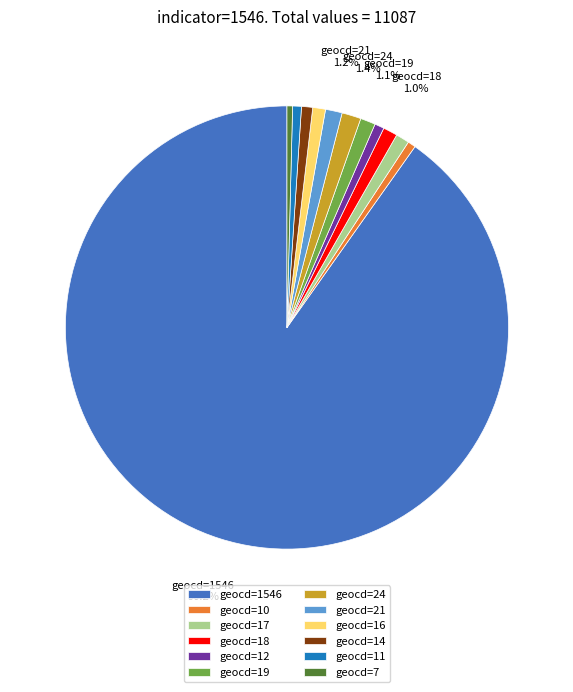

To the nearest percent, what is the combined percentage of geocd=16 and geocd=7?

1%